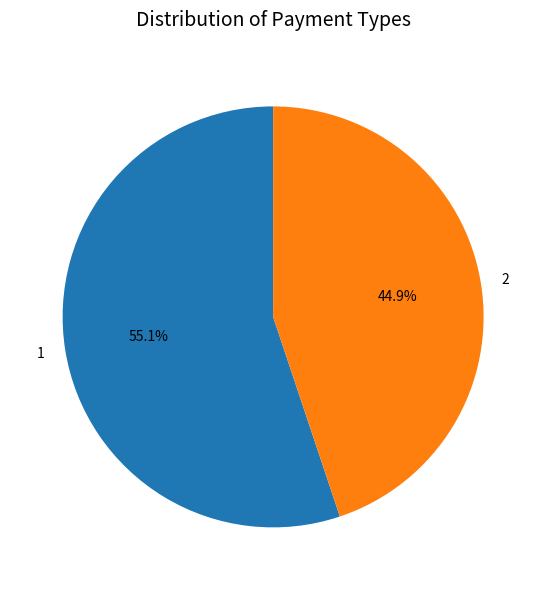

The 1 slice represents 55% of the pie. True or false?

True